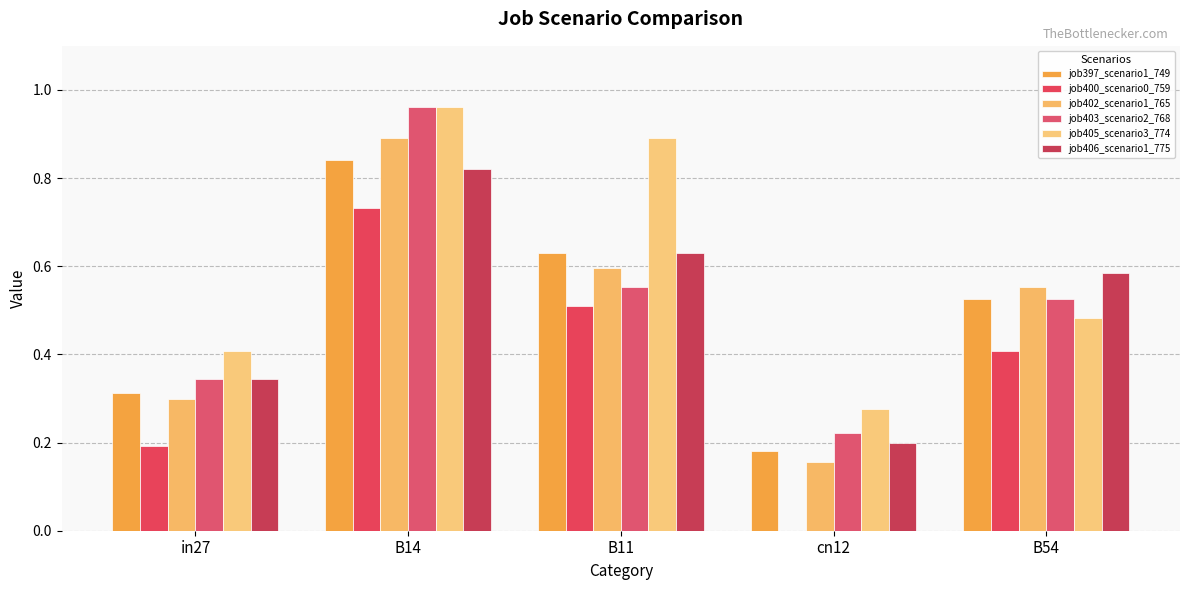

What is the value of the job403_scenario2_768 bar at the 2nd from the left?

1.0